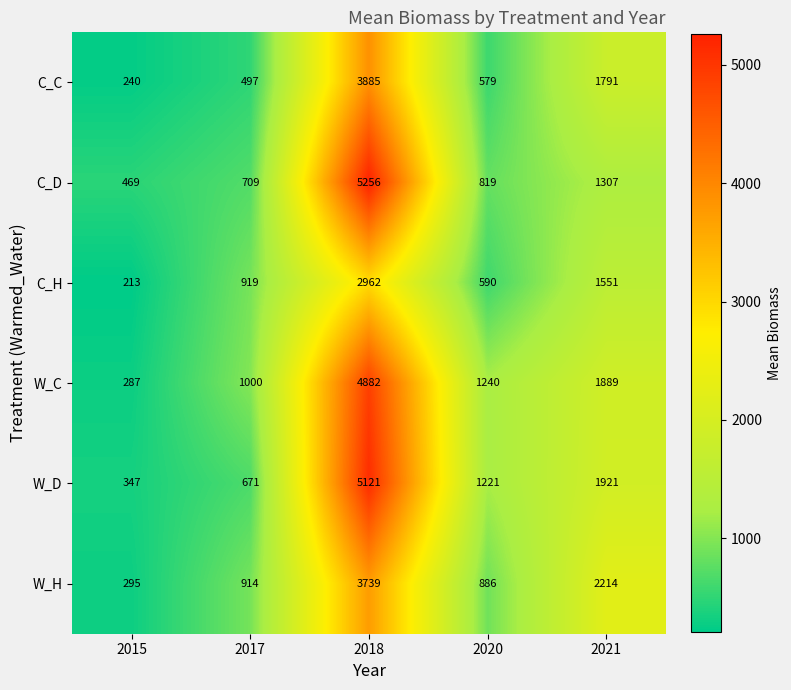

List the series in order of their peak value, highest first.

C_D, W_D, W_C, C_C, W_H, C_H